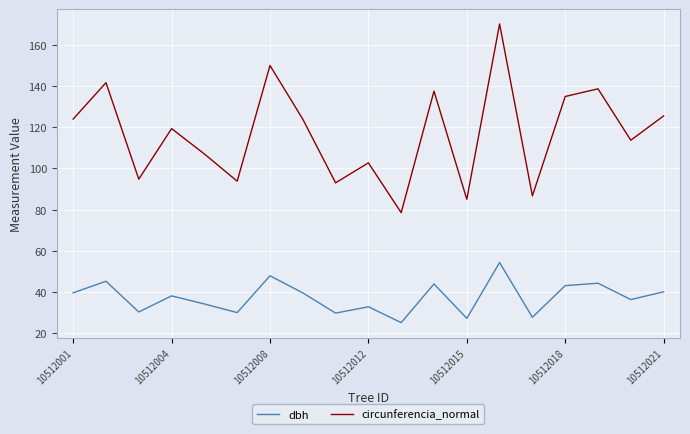

True or false: circunferencia_normal and dbh cross at least once.

False